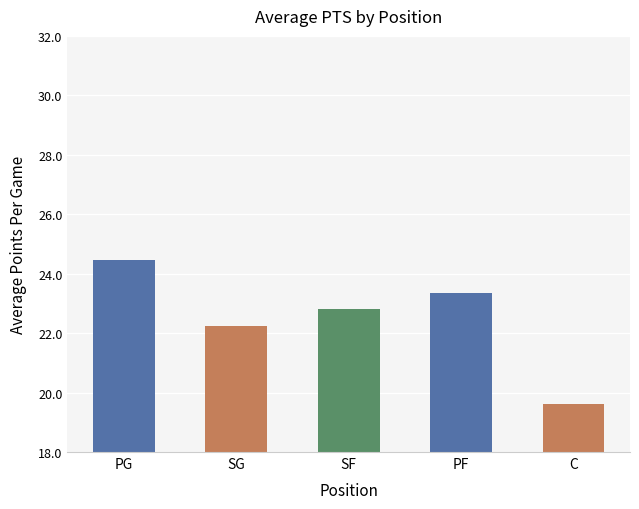

What is the label of the 2nd bar from the right?

PF